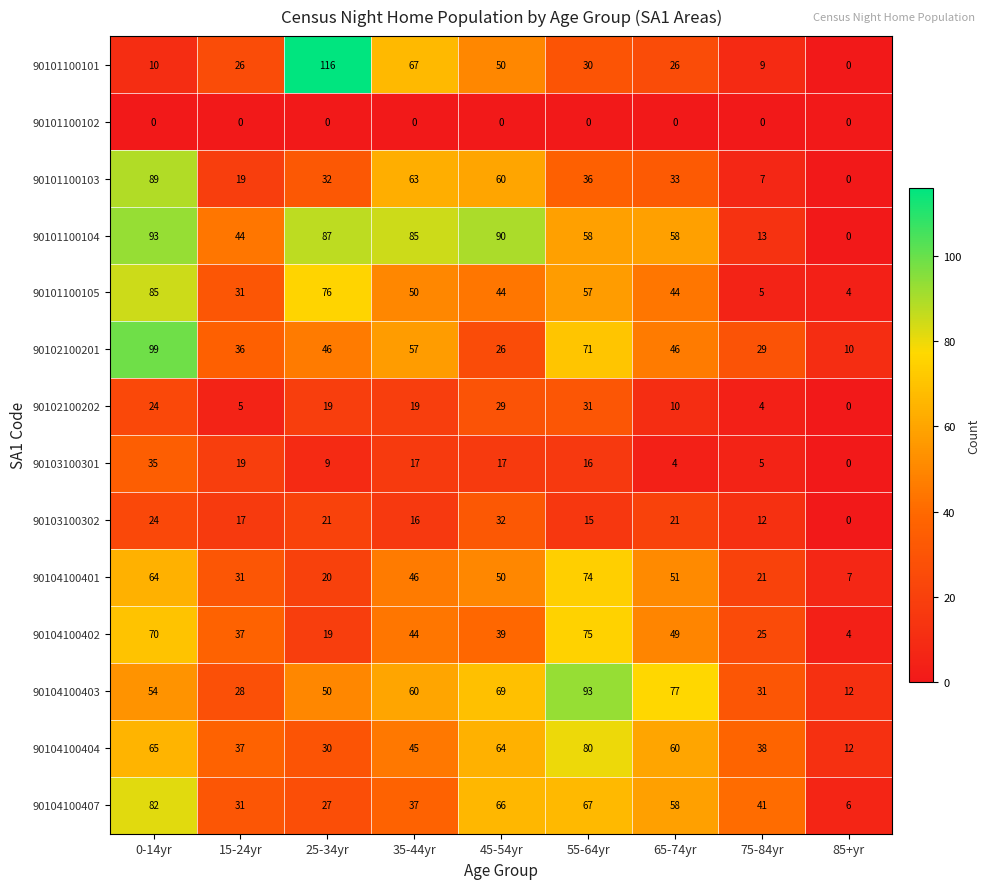

What is the approximate value of 90102100202 at 0-14yr, to the nearest 10?

20